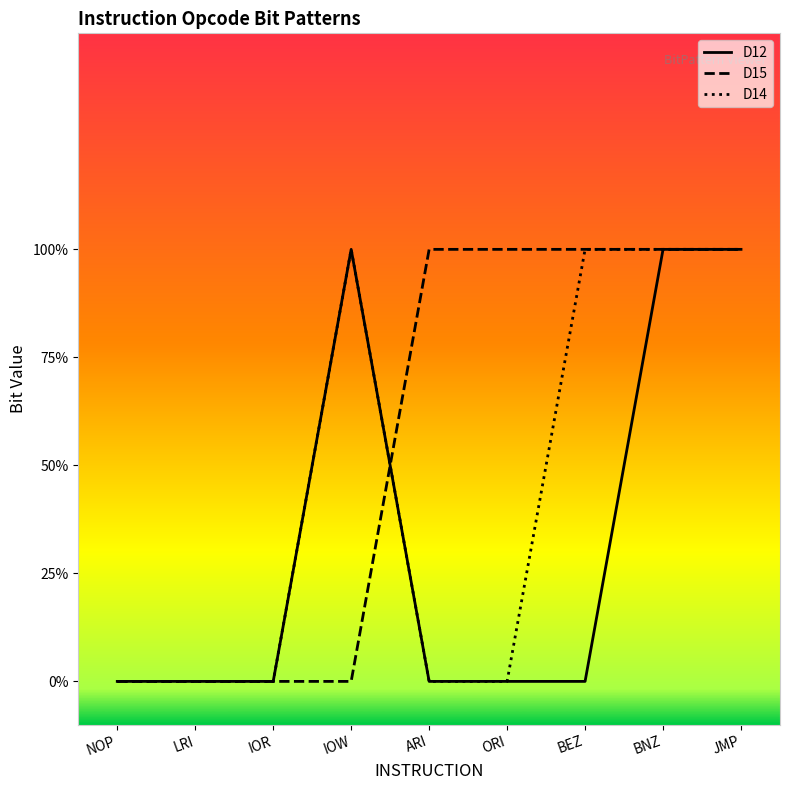

What is the label of the 2nd point from the right?

BNZ